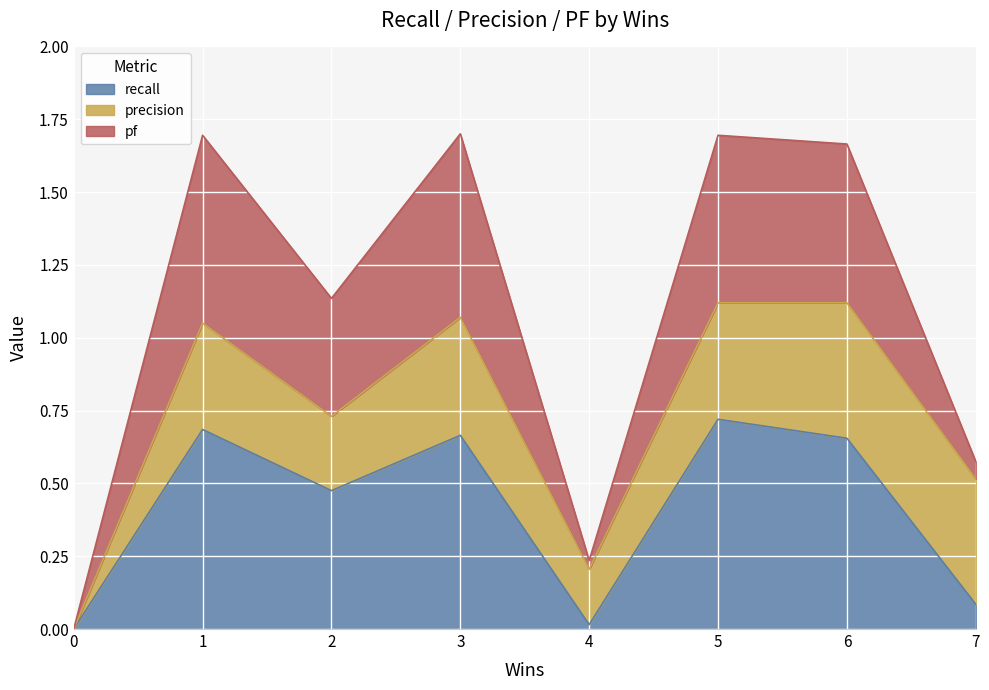

The recall series shows 0.7 at 2. True or false?

False